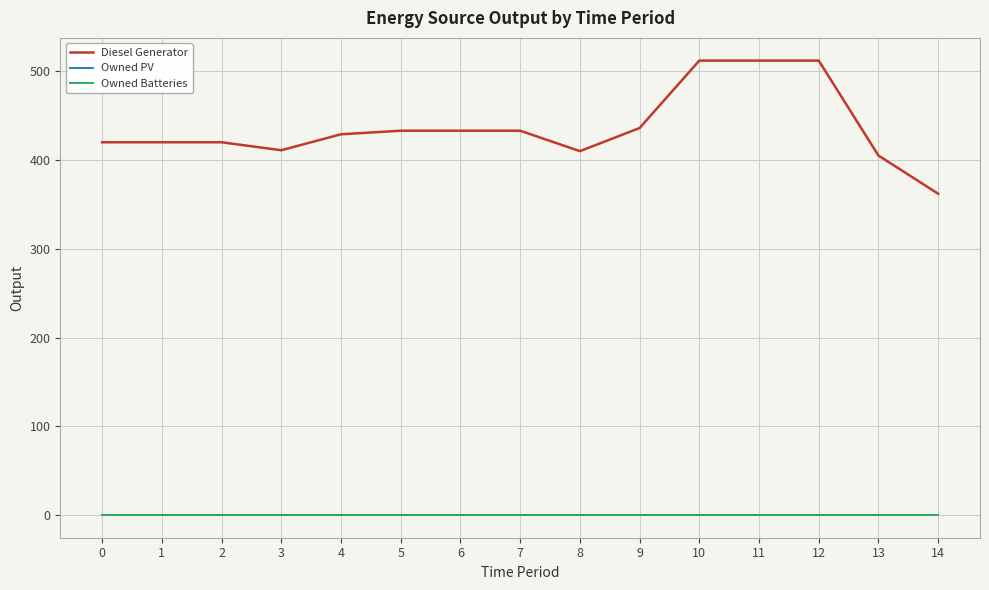

Does the chart have visible grid lines?

Yes